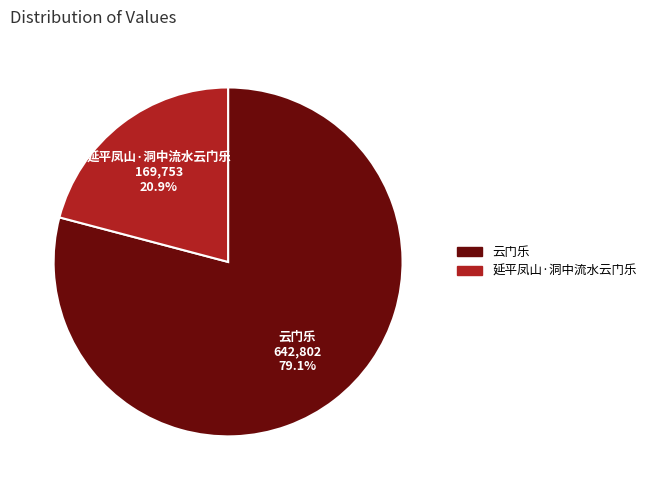

Does any single category account for the majority?

Yes